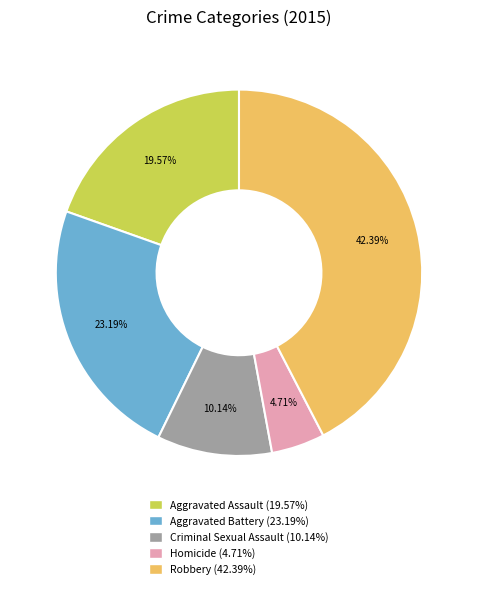

Is it true that Robbery is 57% of the pie?

False